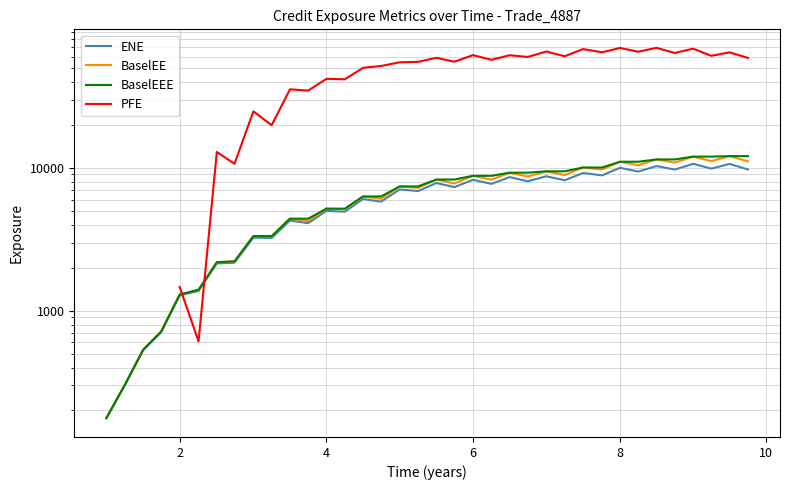

True or false: ENE and BaselEE cross at least once.

False